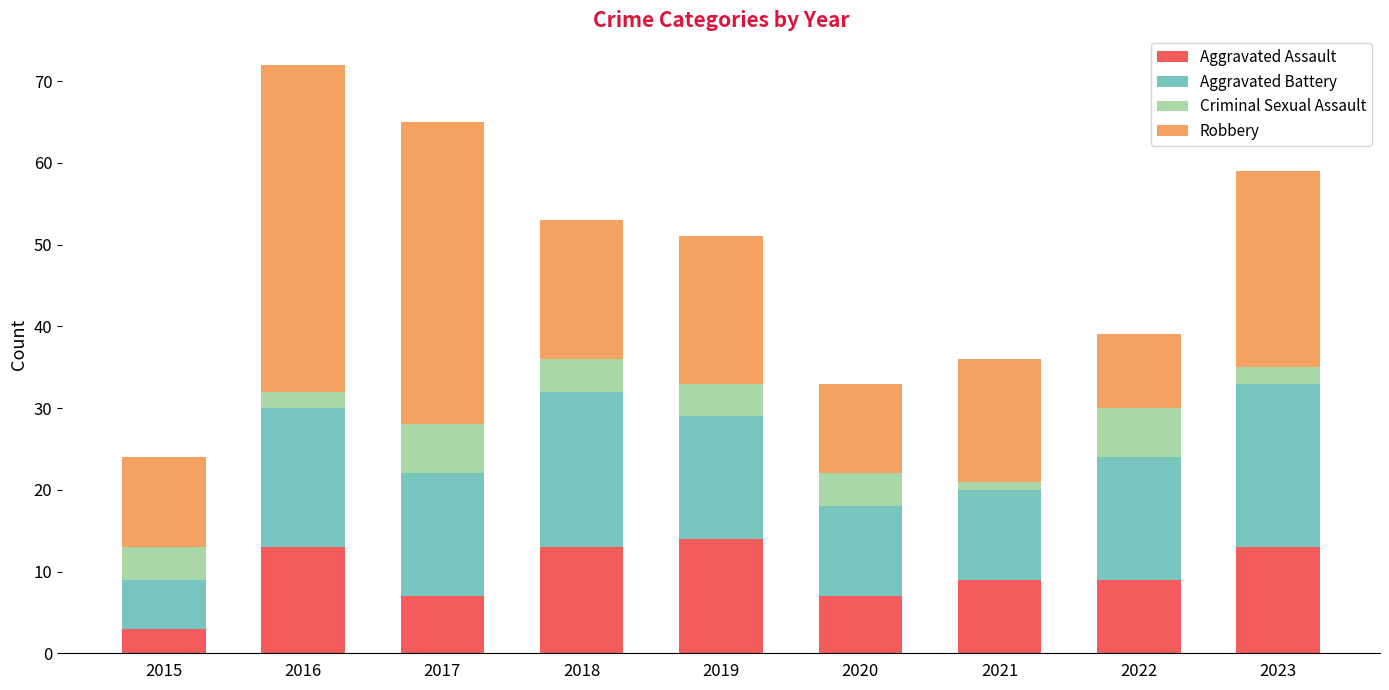

At which category is the sum across all series the highest?

2016